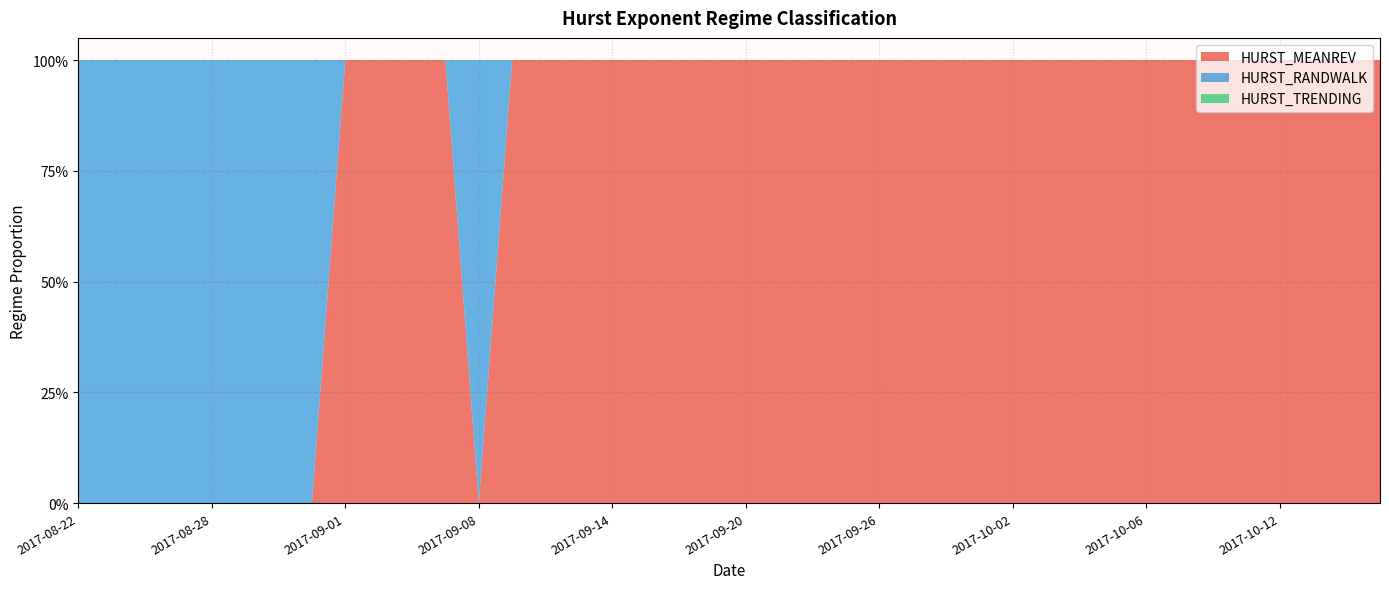

Which series has the largest total across all categories?

HURST_MEANREV